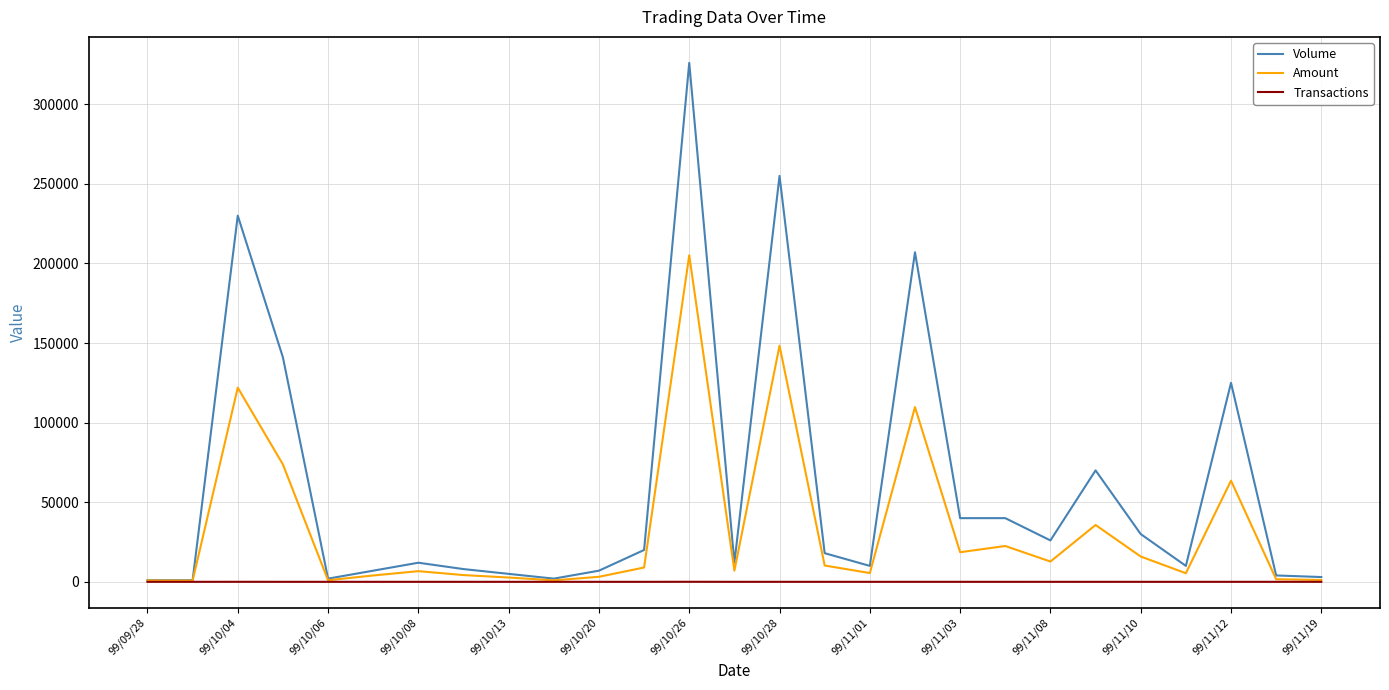

Which series has the widest spread of values?

Volume